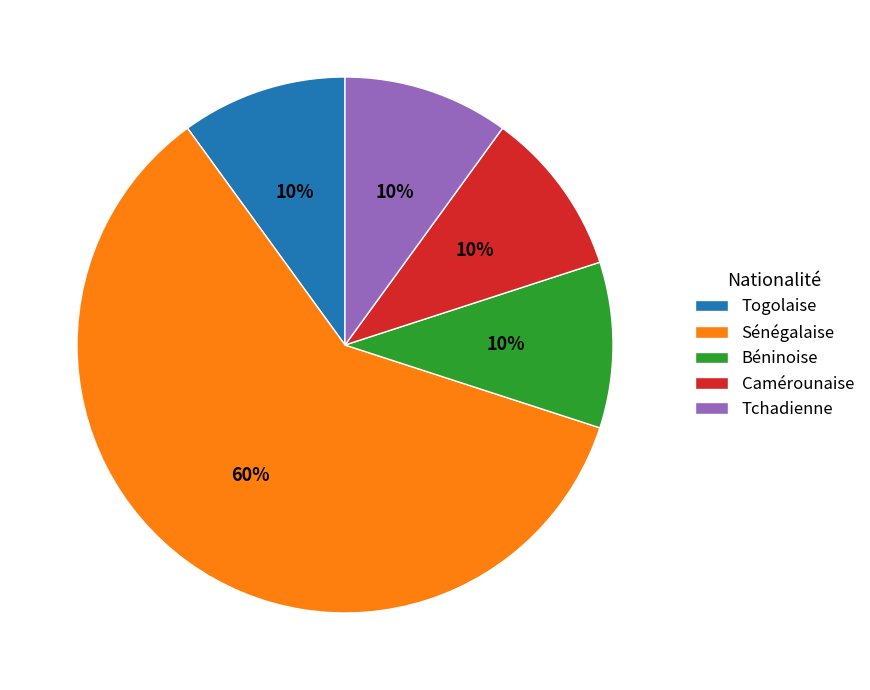

The Tchadienne slice represents 20% of the pie. True or false?

False